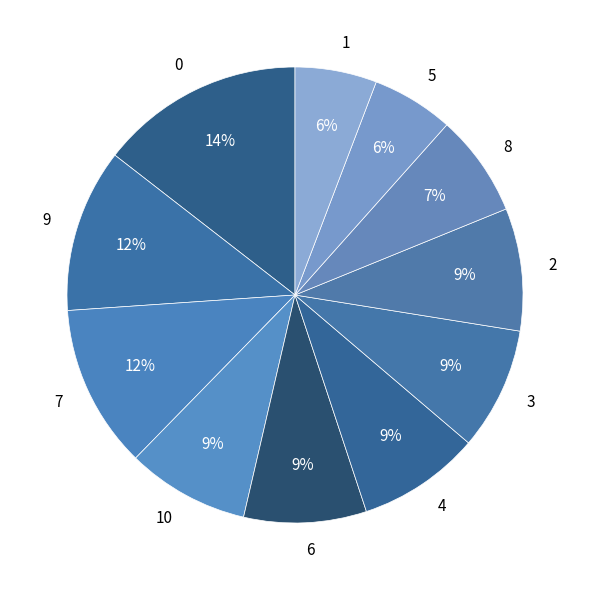

Is it true that 4 is 9% of the pie?

True